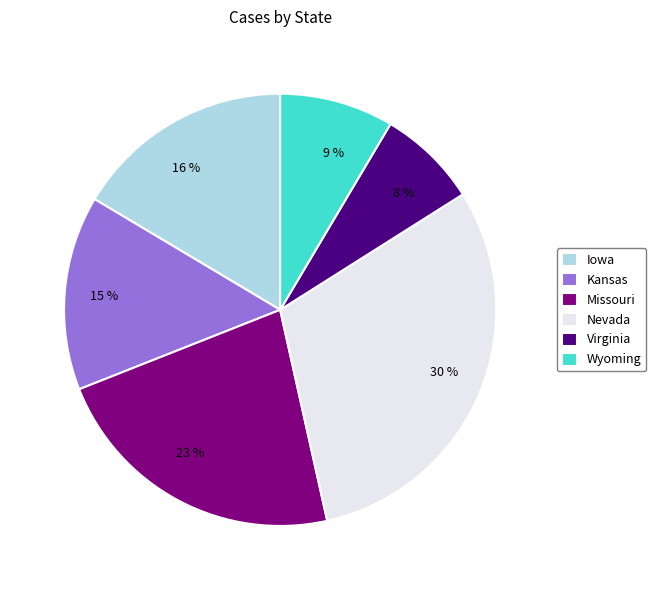

Rank the categories by value from lowest to highest.

Virginia, Wyoming, Kansas, Iowa, Missouri, Nevada